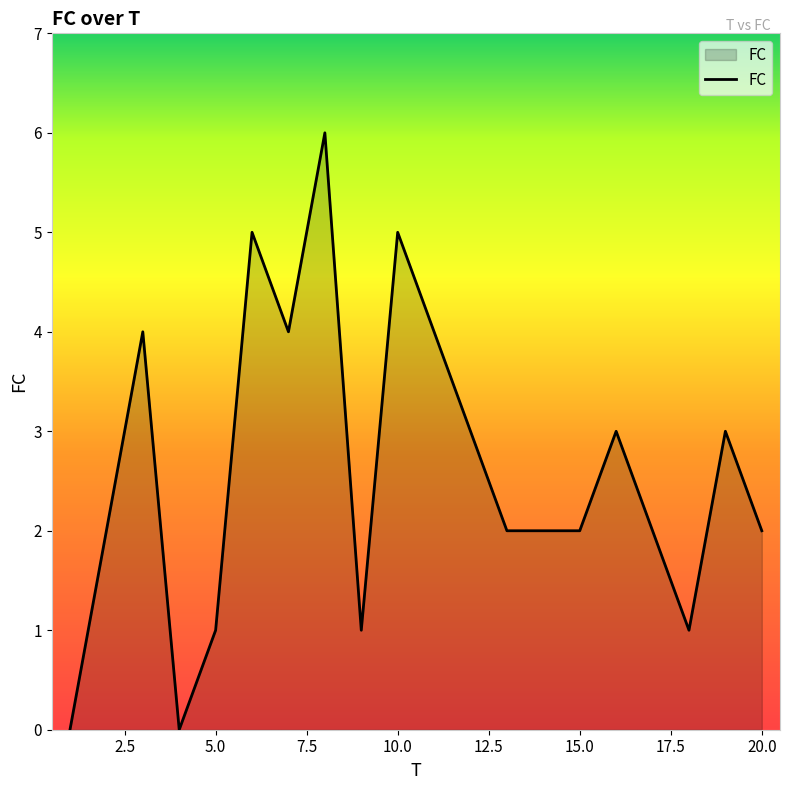

What is the difference between the maximum and minimum values?

6